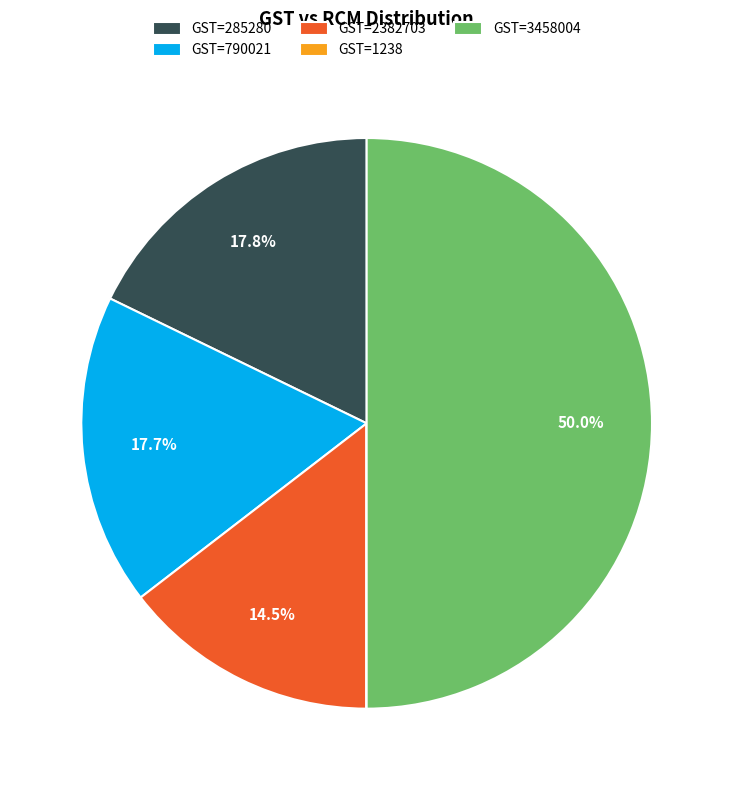

What is the largest slice in the pie chart?

GST=3458004